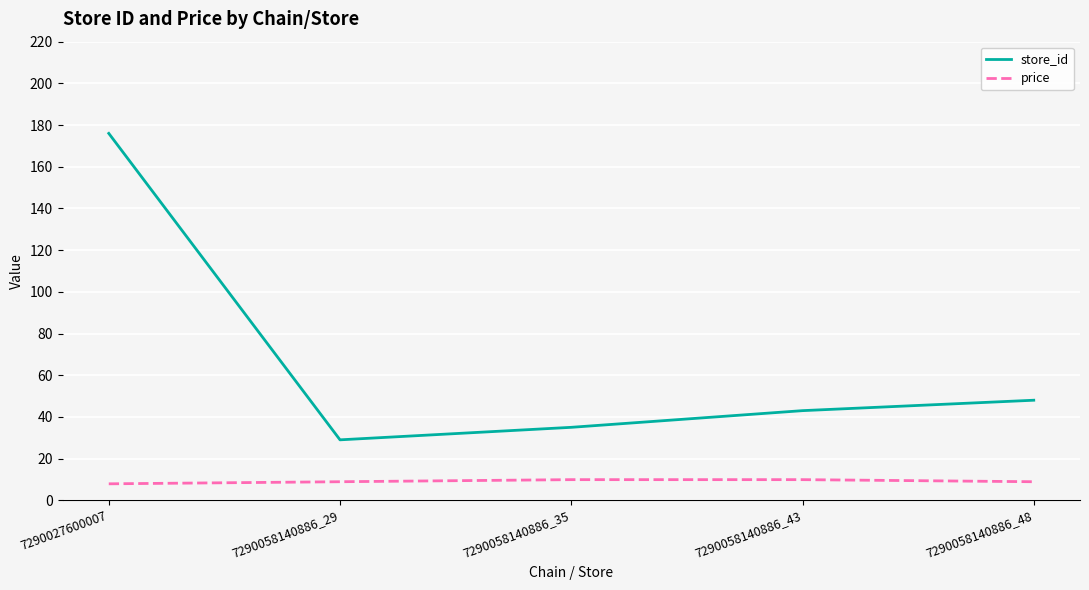

True or false: price and store_id intersect in this chart.

False